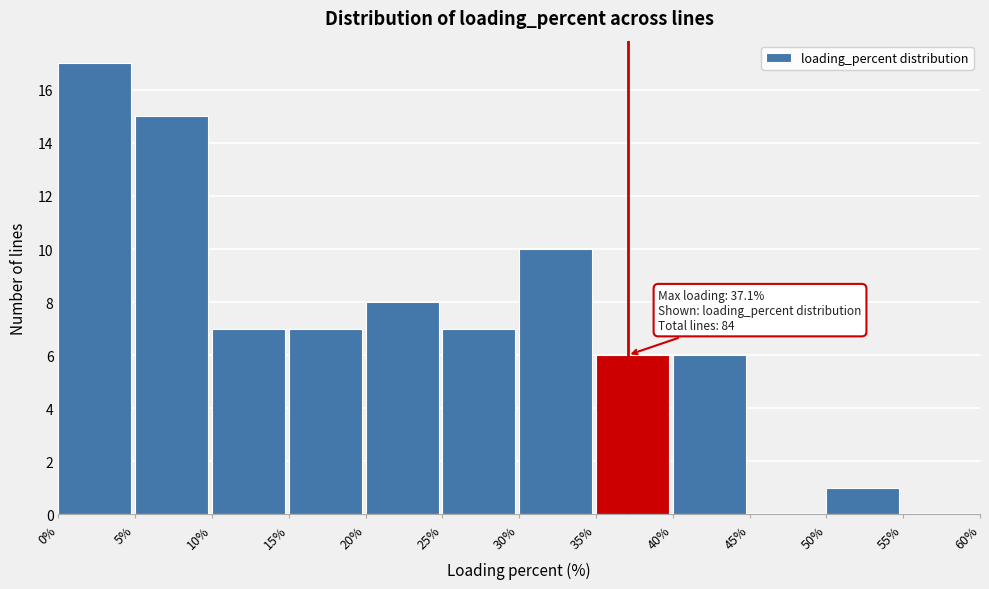

Which range on the x-axis has the tallest bar?

0% to 5%